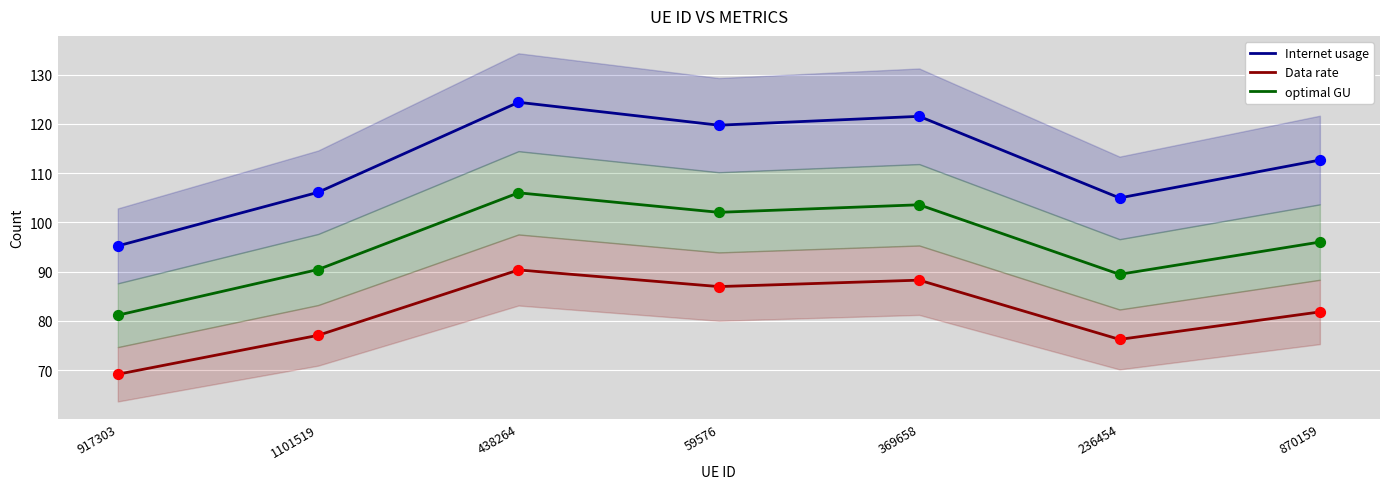

At which category is the sum across all series the highest?

438264